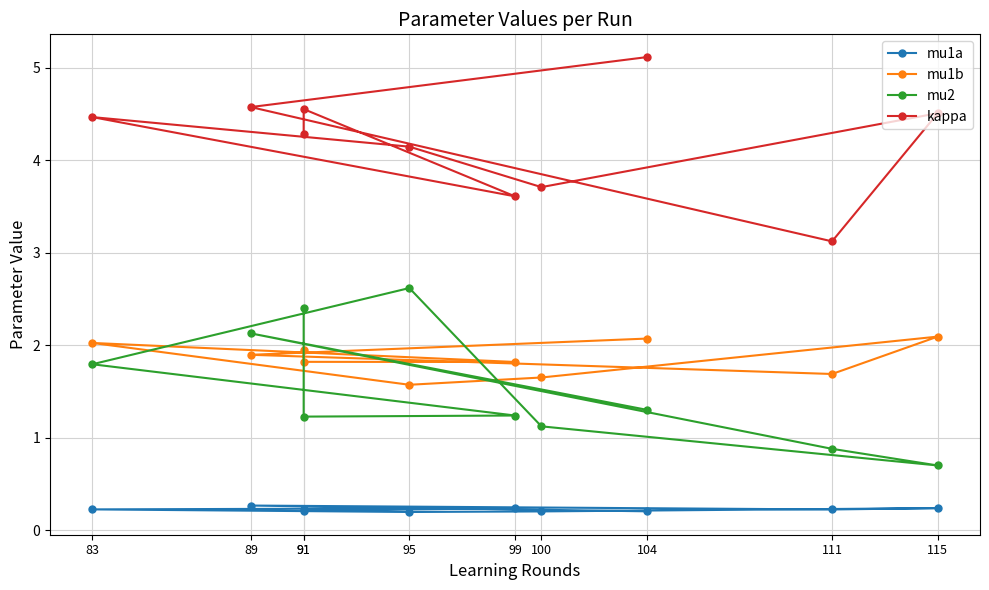

What is the value of the mu1b point at the 10th from the left?

2.1